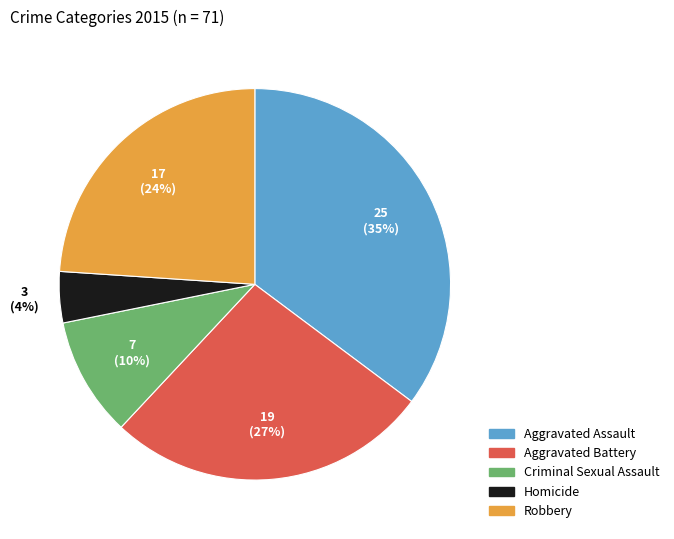

Count the number of slices in the pie.

5